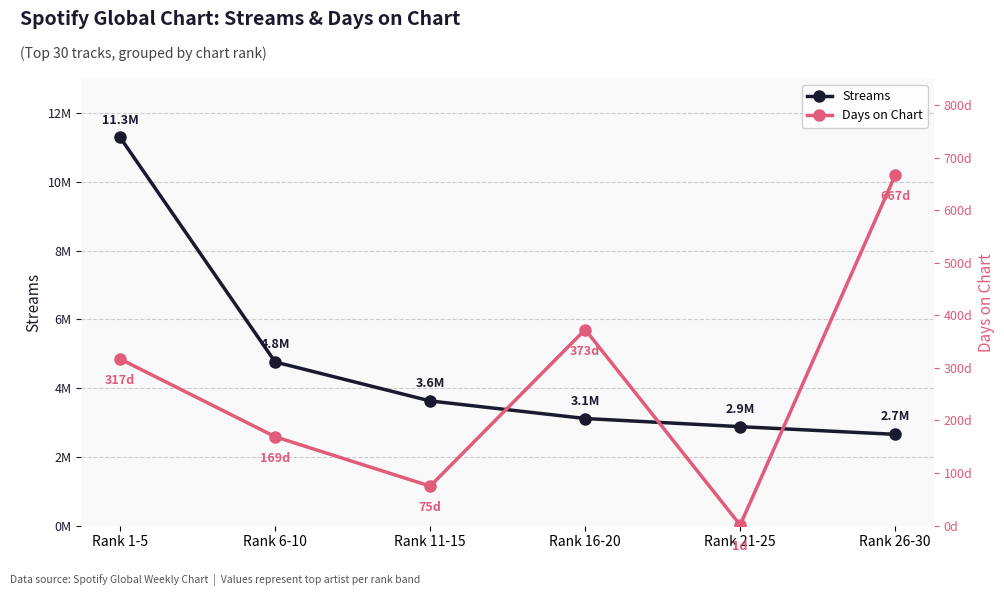

What is the spread (max minus min) of values at Rank 6-10?

4761419